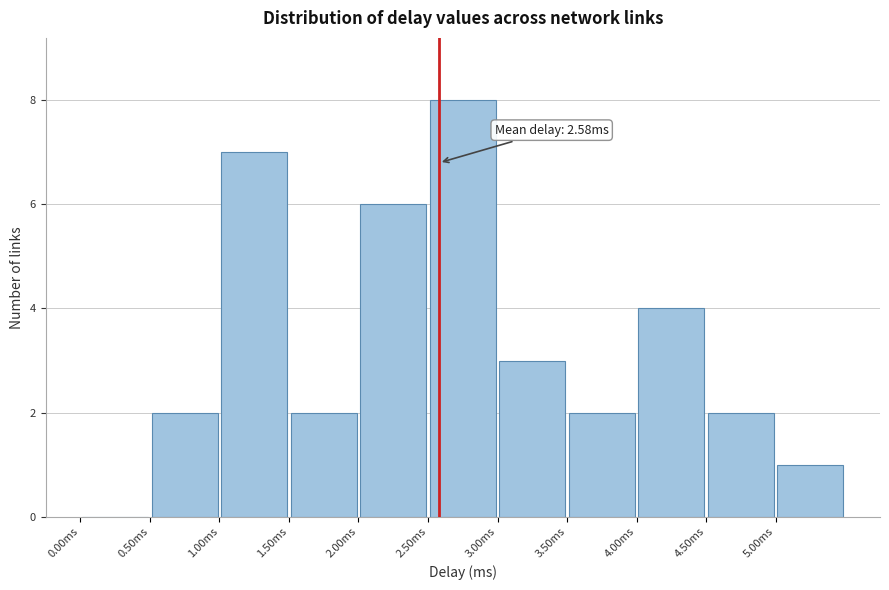

Over which range of the x-axis is the bar tallest?

2.5 to 3.0